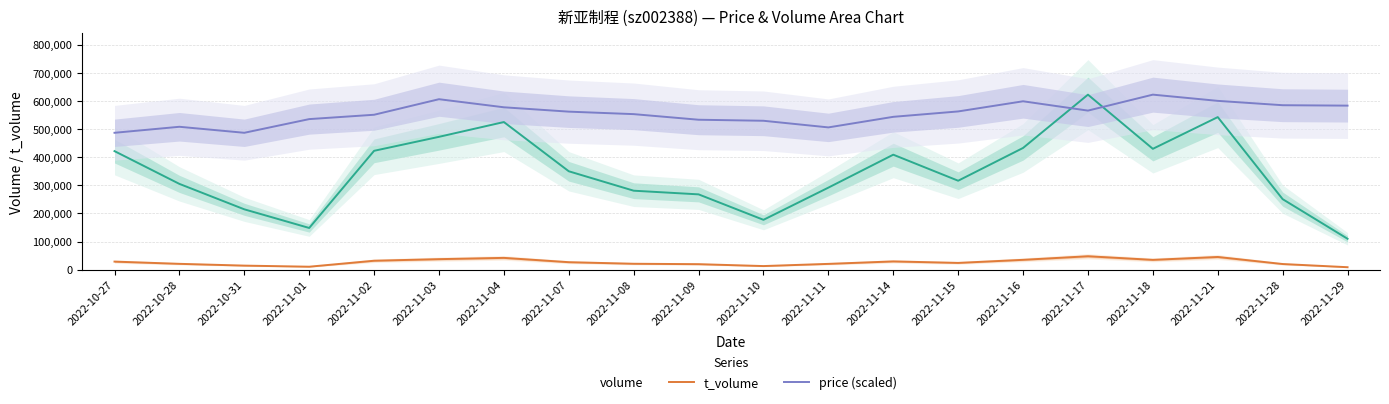

What is the label of the 7th point from the right?

2022-11-15